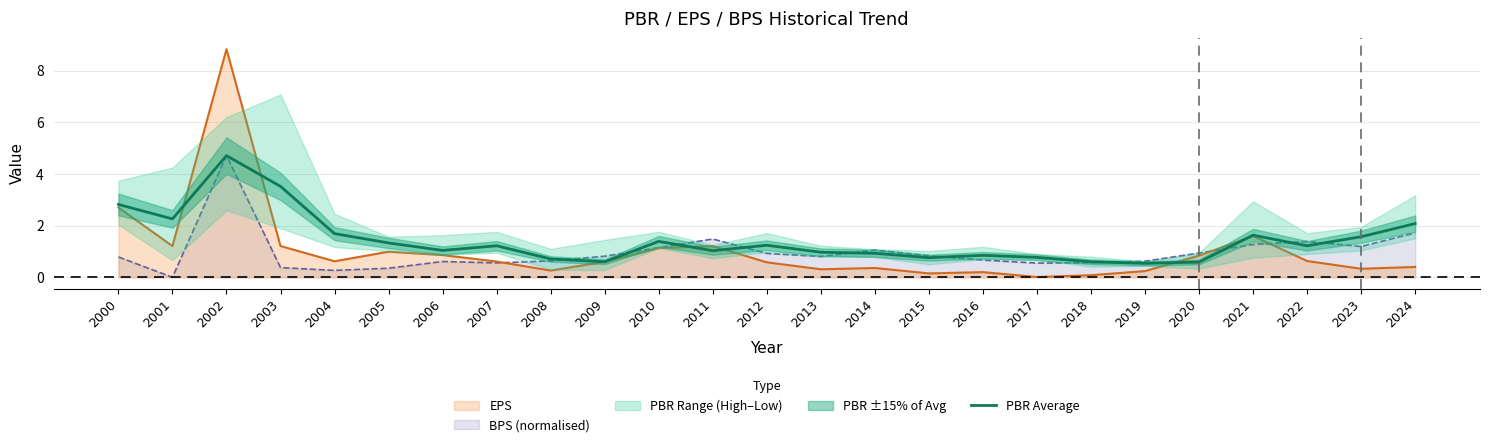

True or false: the data shows 1.3 at 2005.

True